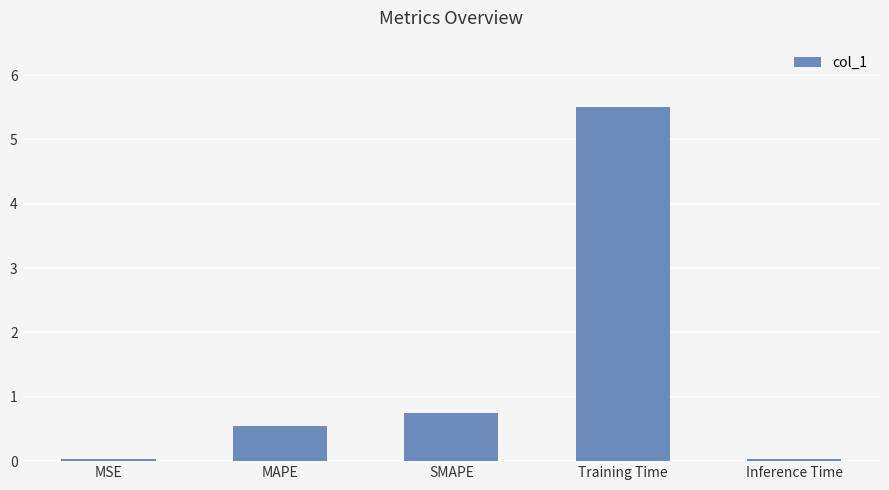

Where is the data nearest to the value 2?

SMAPE